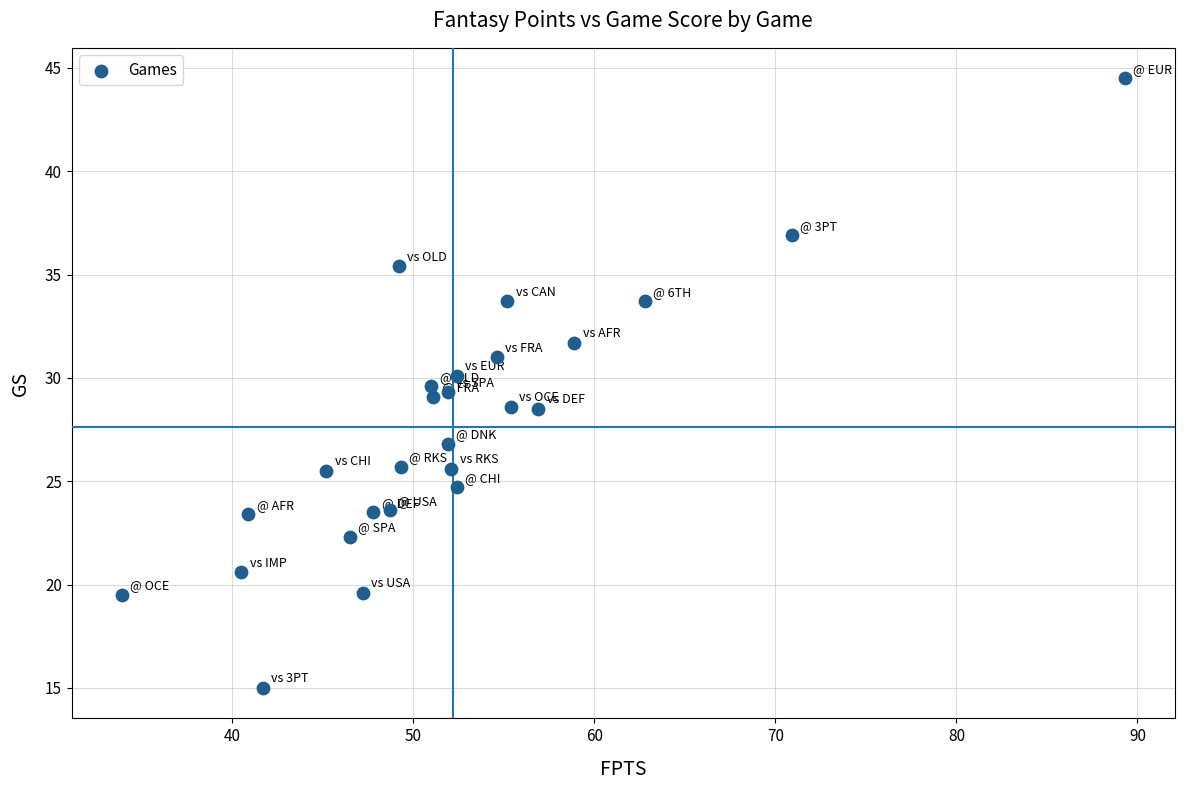

What is the range of Y values (max minus min)?

29.5